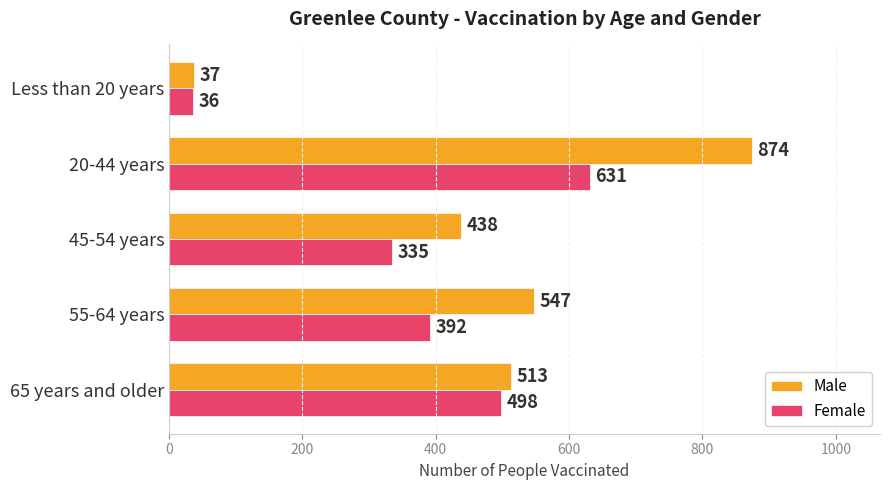

The value of Female at 20-44 years is 631. True or false?

True